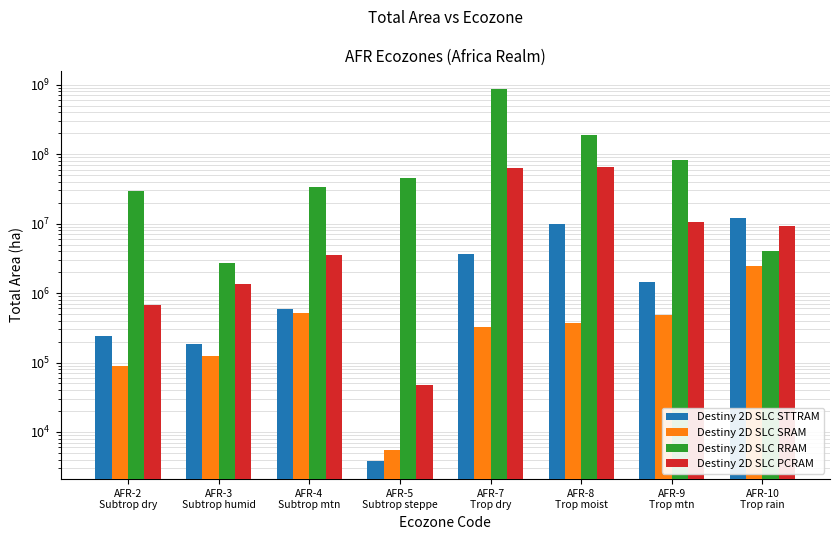

How many groups of bars are there?

8